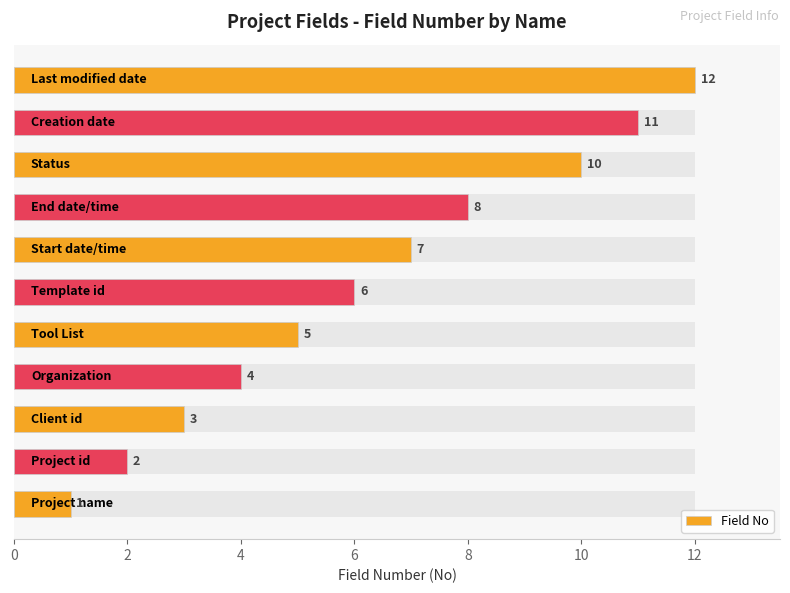

How many data points does each series have?

11